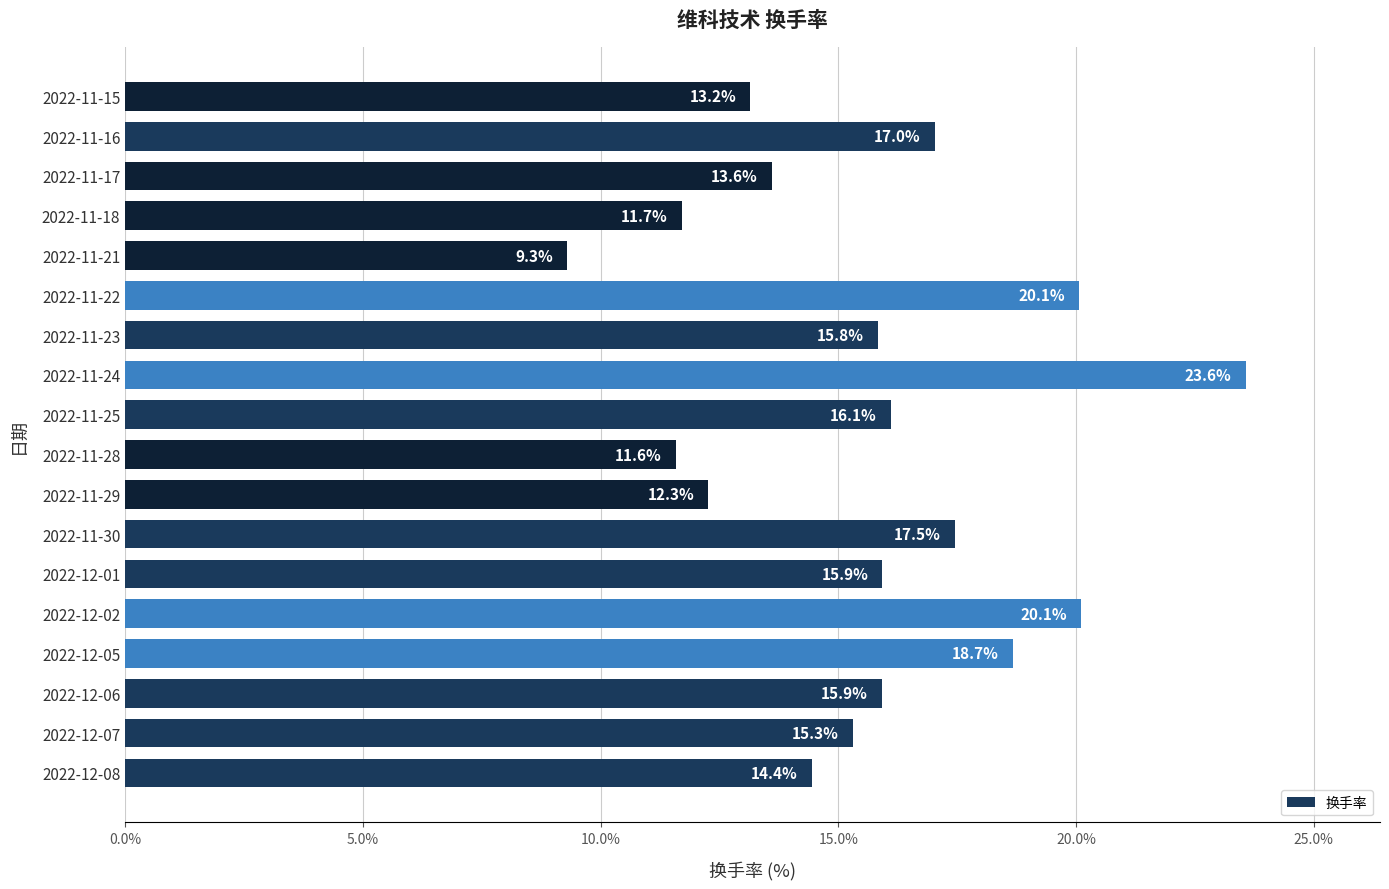

Approximately how many times larger is the value at 2022-11-23 compared to 2022-11-22?

0.8